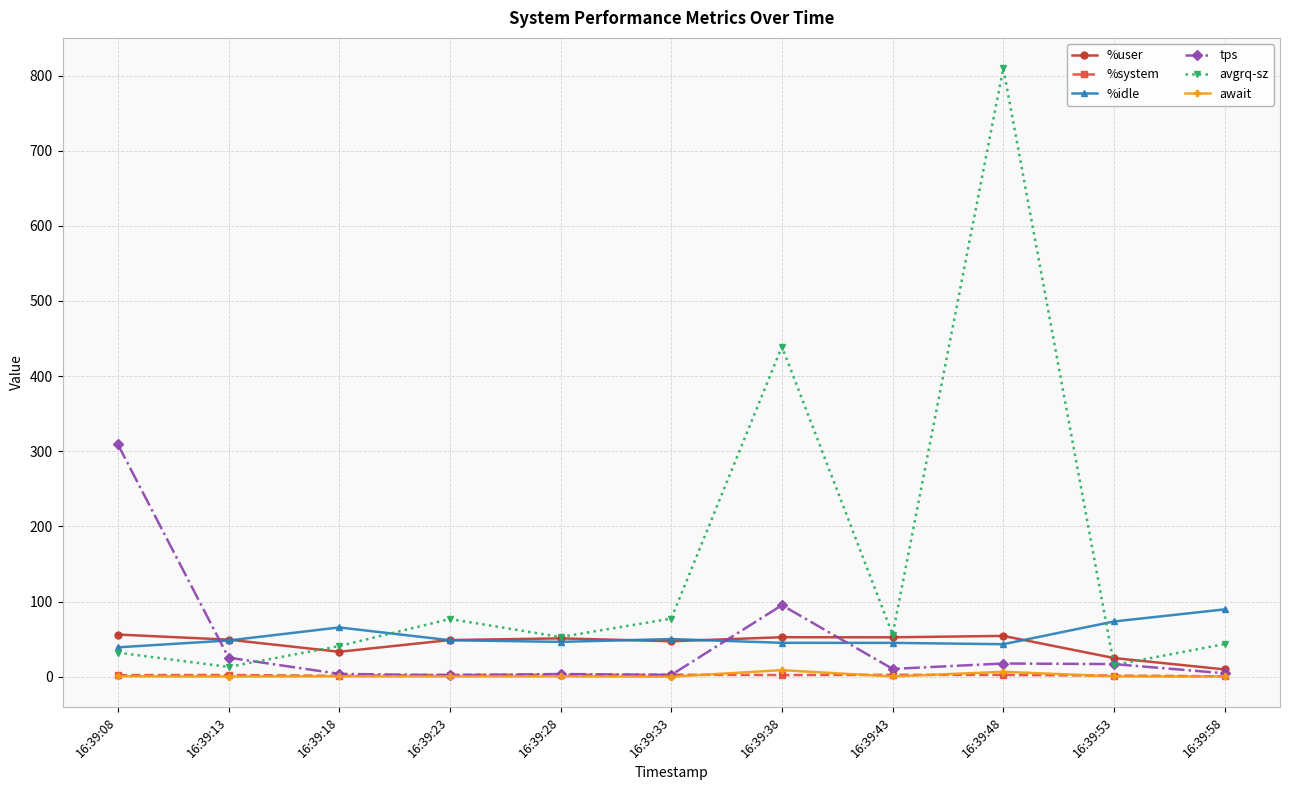

At how many categories does at least one series exceed 466?

1